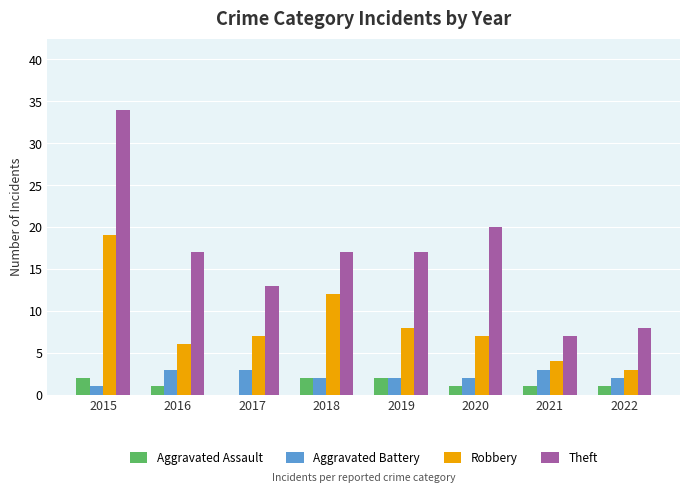

What are all the series names shown in the legend?

Aggravated Assault, Aggravated Battery, Robbery, Theft